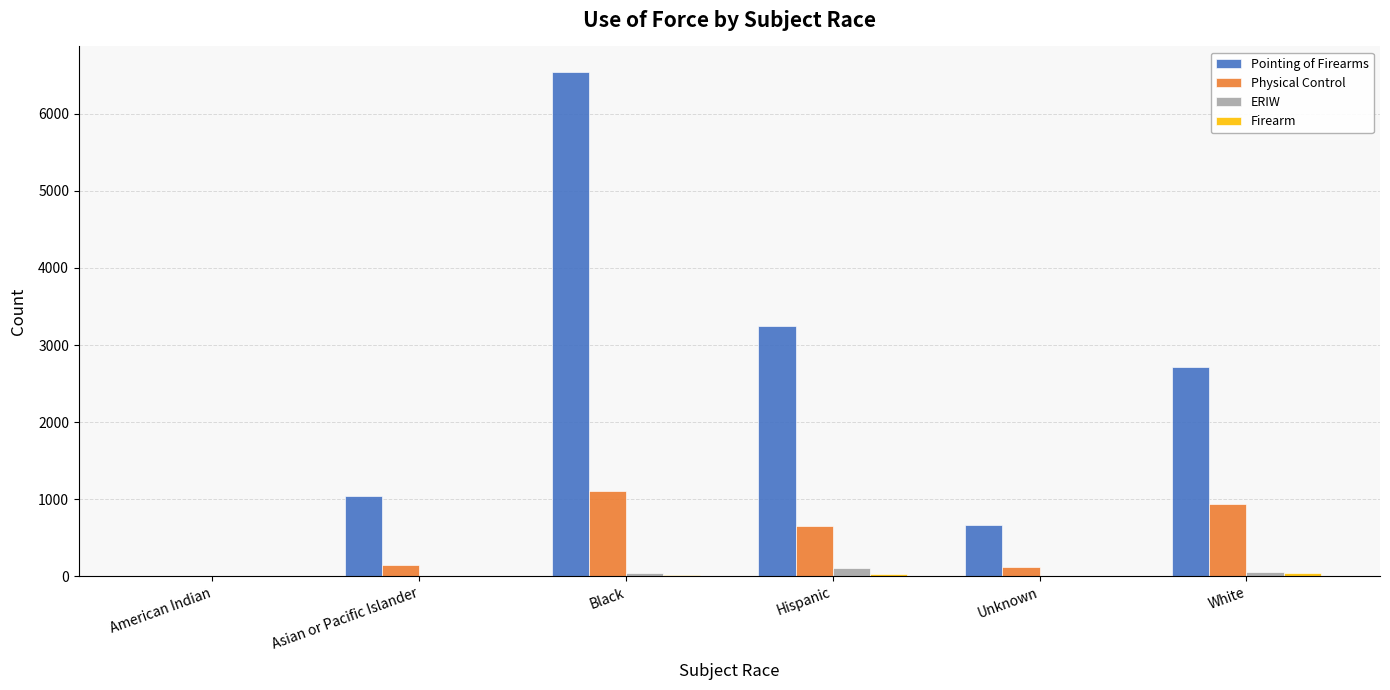

Are the bars horizontal?

No